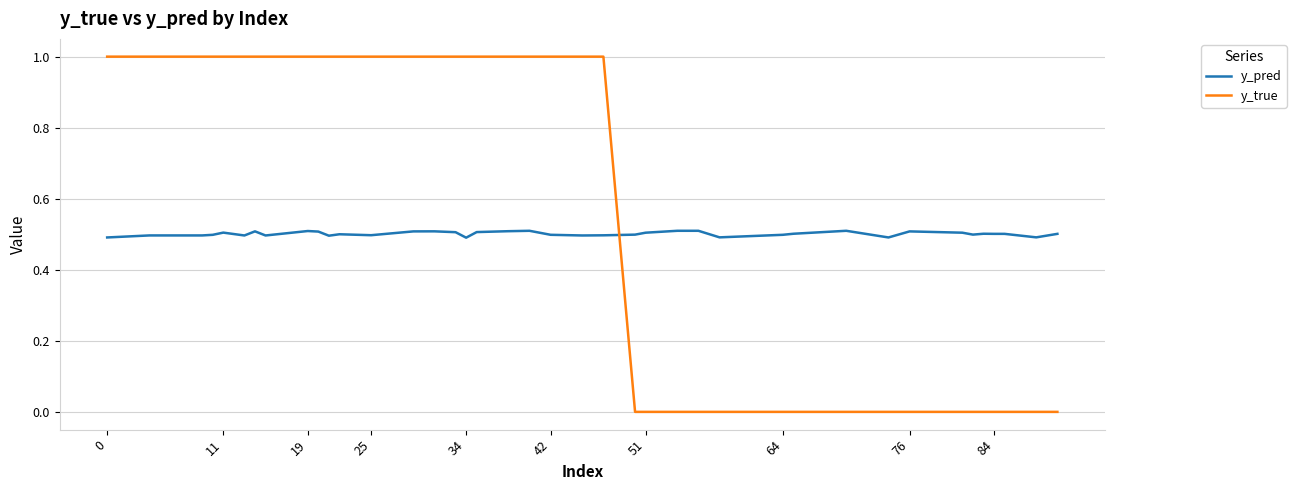

Which series has the largest total across all categories?

y_true